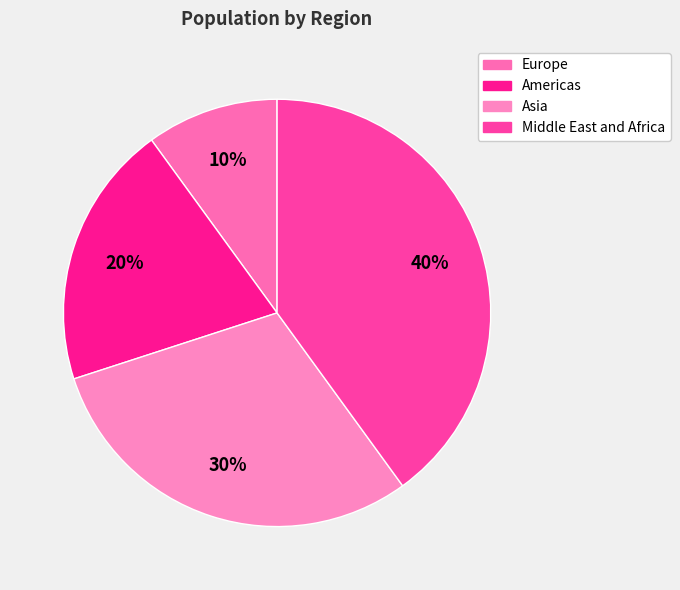

To the nearest percent, what percentage of the pie is Middle East and Africa?

40%